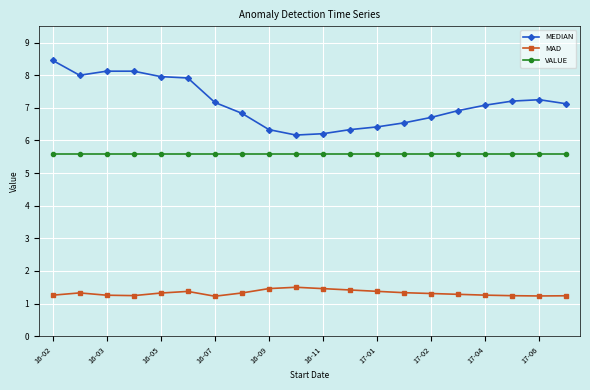

Rank the series by their maximum value, from lowest to highest.

MAD, VALUE, MEDIAN